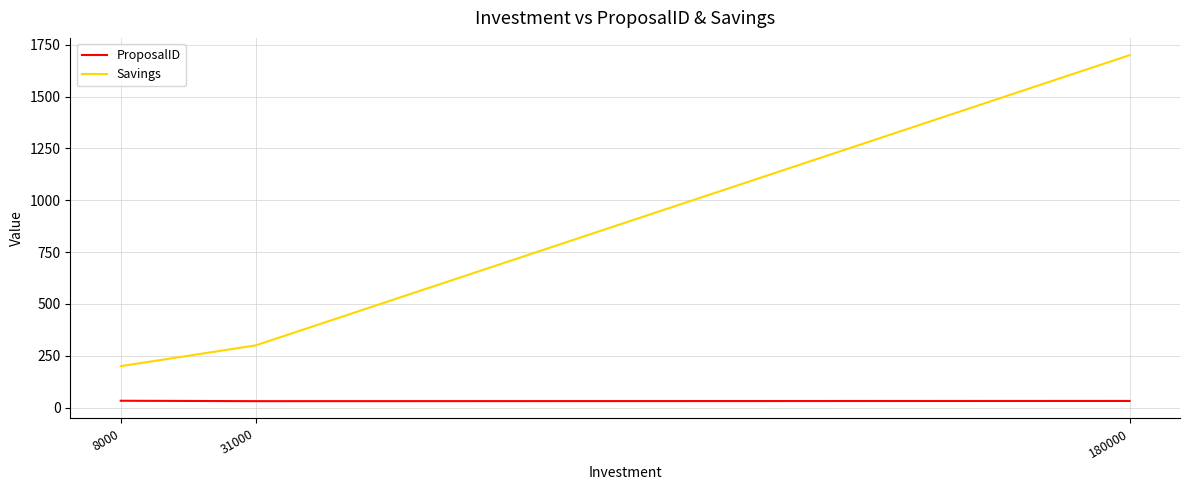

What is the difference between the Savings values at 31000 and 180000?

1400